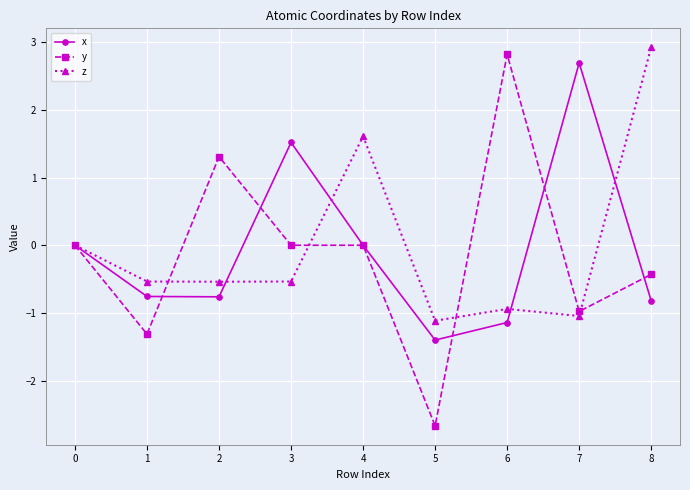

What is the value of the y point at the 8th from the left?

-1.0